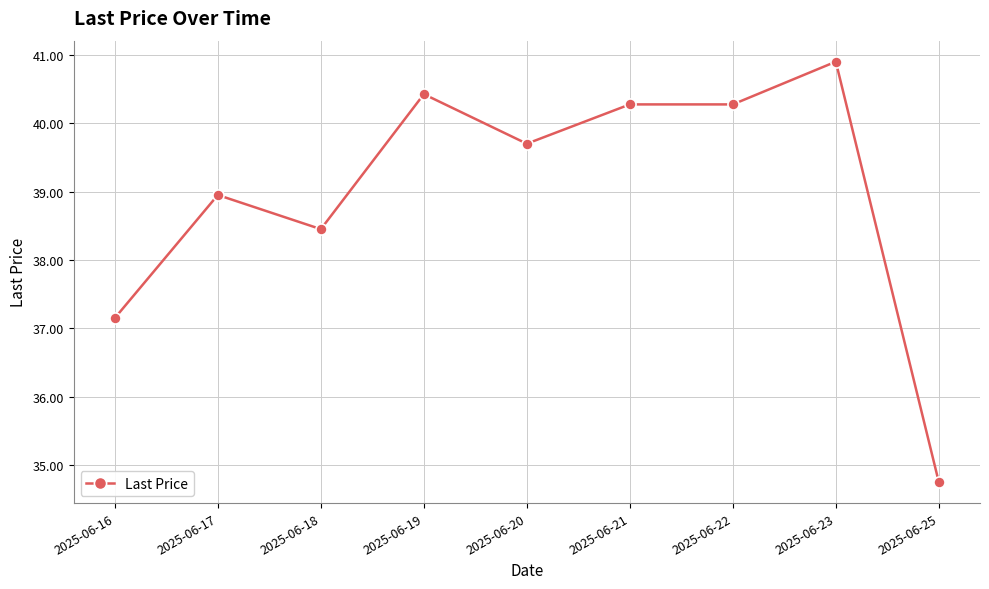

How many lines are shown in the chart?

1